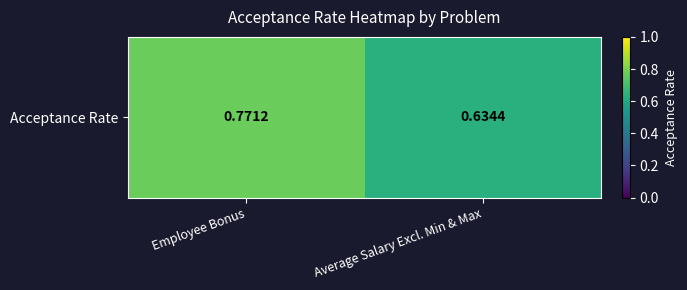

Rank the categories by value from highest to lowest.

Employee Bonus, Average Salary Excl. Min & Max